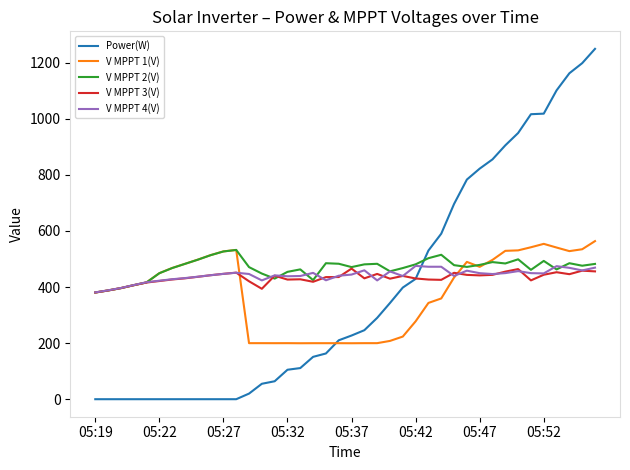

What is the greatest value displayed?

1249.0